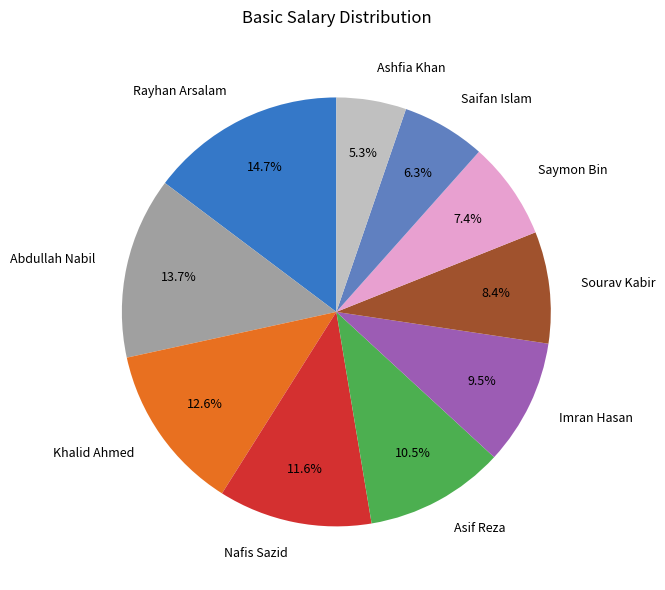

What portion of the pie excludes Ashfia Khan?

94.7%